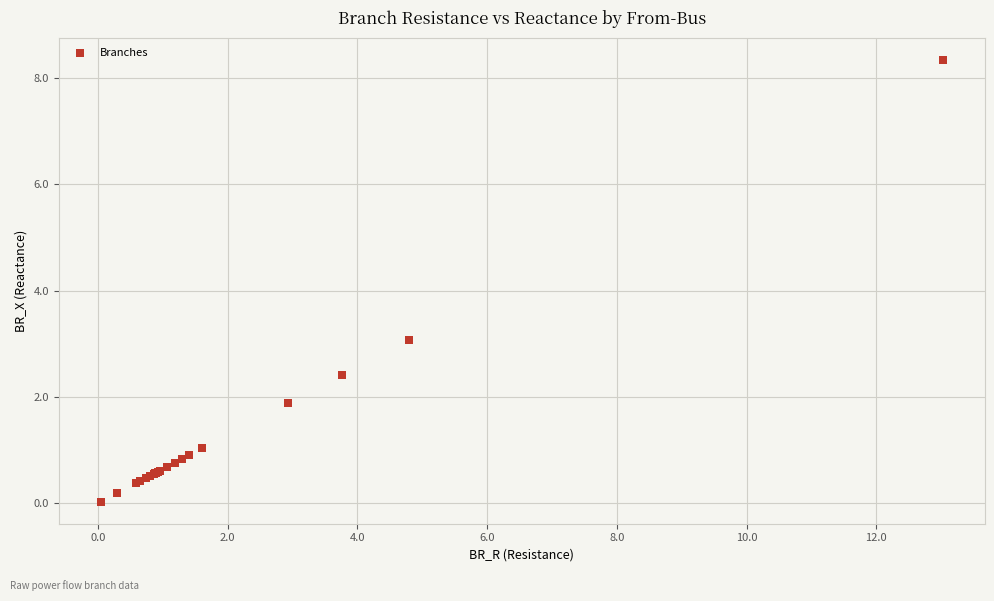

What Y value in the scatter plot is closest to 4?

3.1